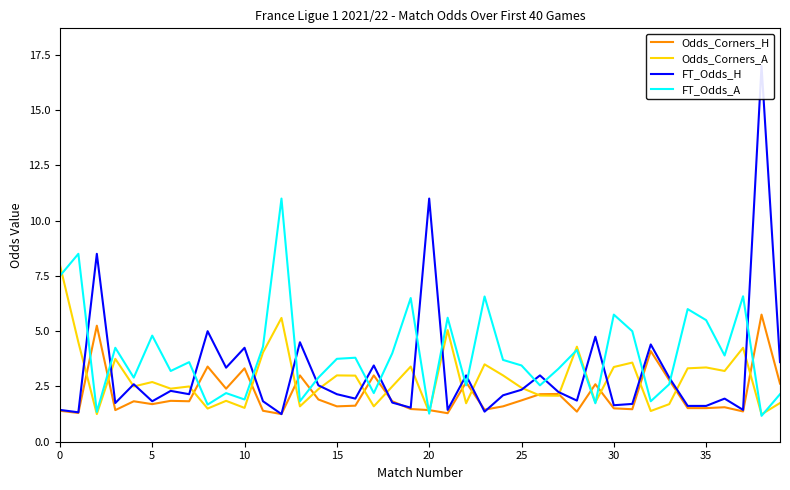

What is the approximate value of FT_Odds_H at 27?

2.2